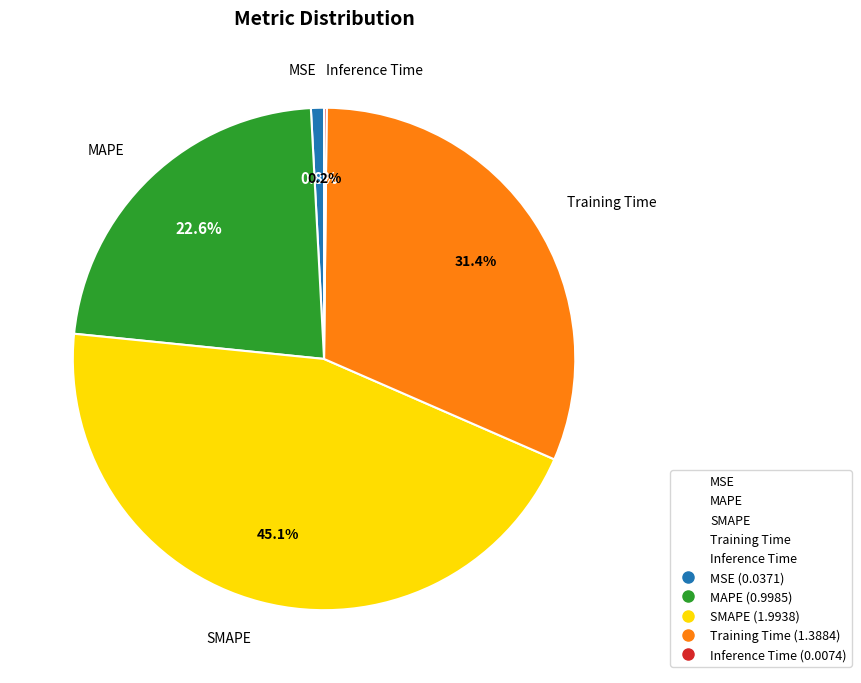

What percentage is the Training Time slice, to the nearest percent?

31%